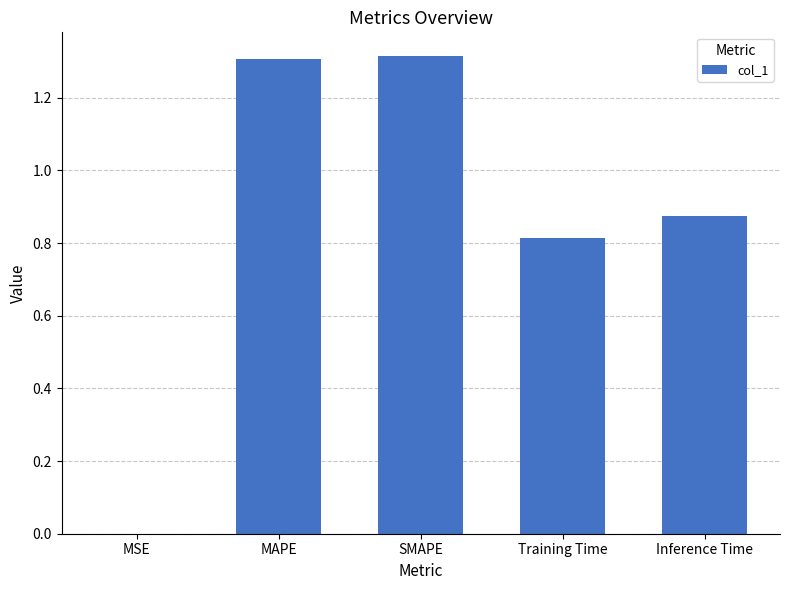

True or false: the data shows 0.8 at Training Time.

True